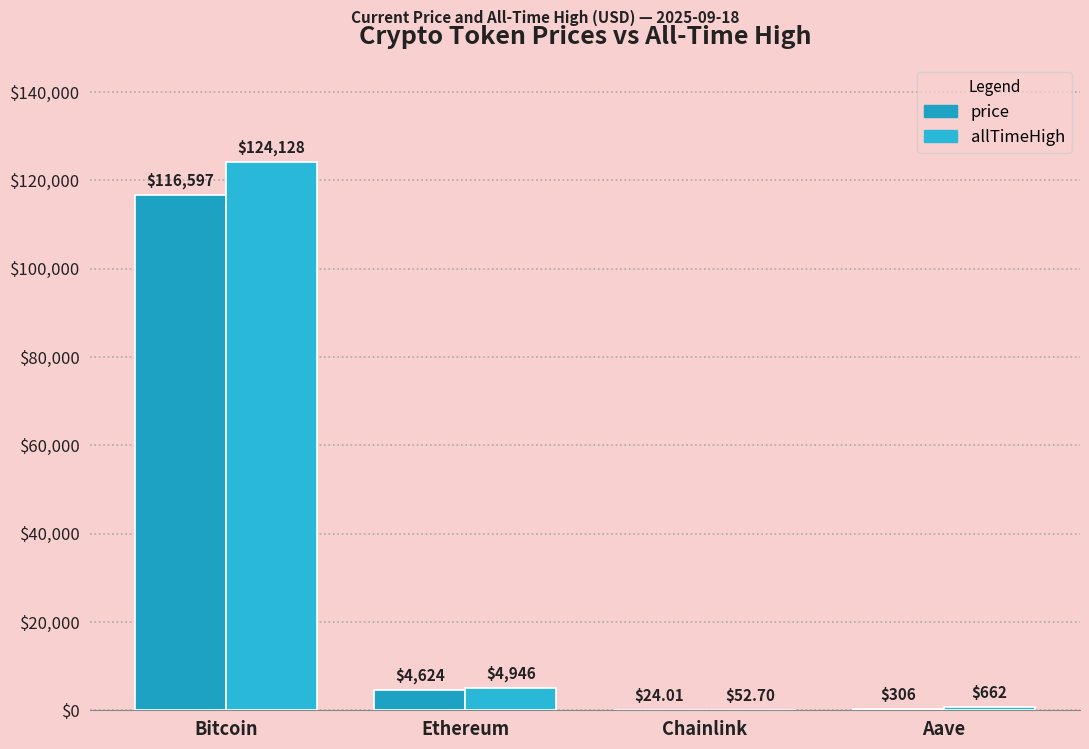

How many values in the price series exceed 4623?

2